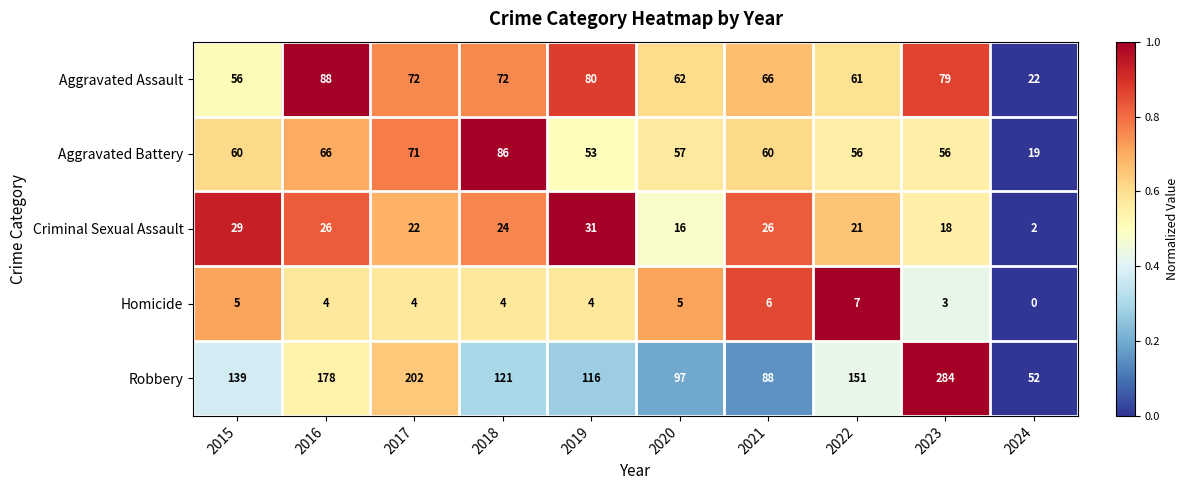

What is the difference between the second highest and second lowest values in the Homicide series?

3